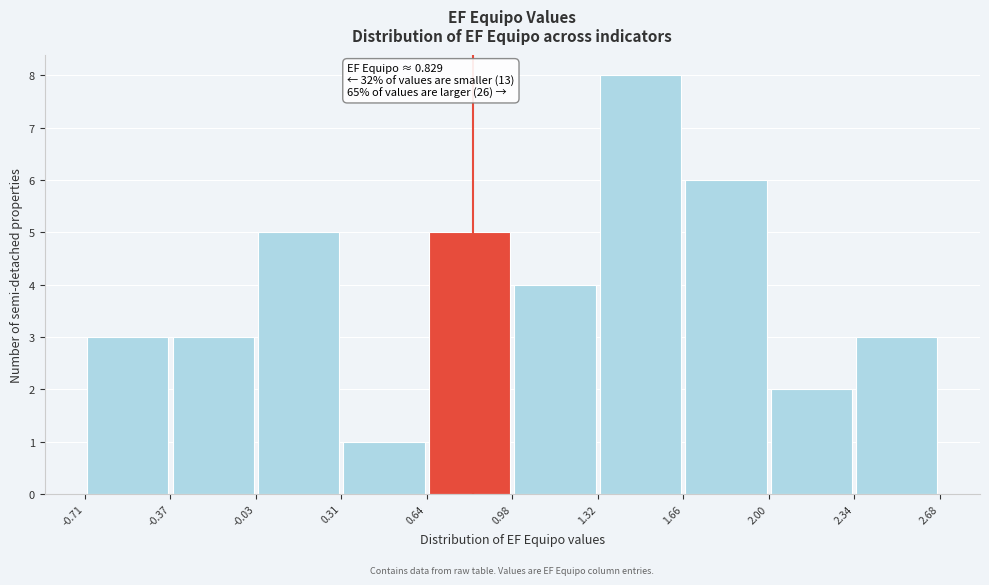

Over which range of the x-axis is the bar tallest?

1.32 to 1.66